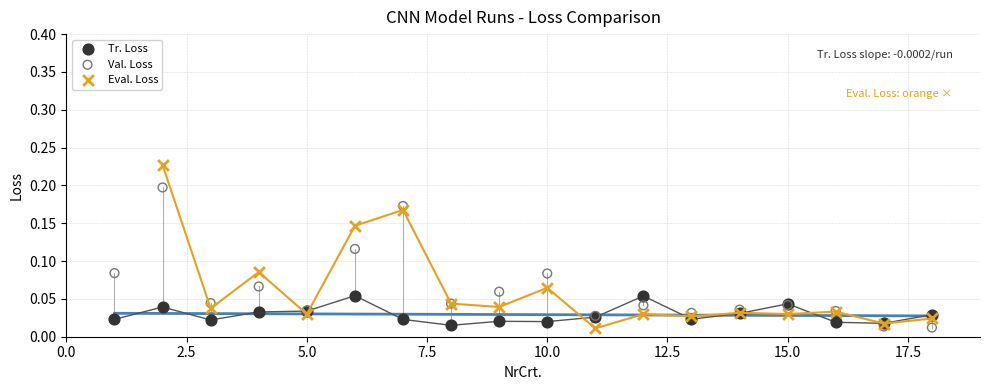

Which series has the largest Y range (max minus min)?

Eval. Loss